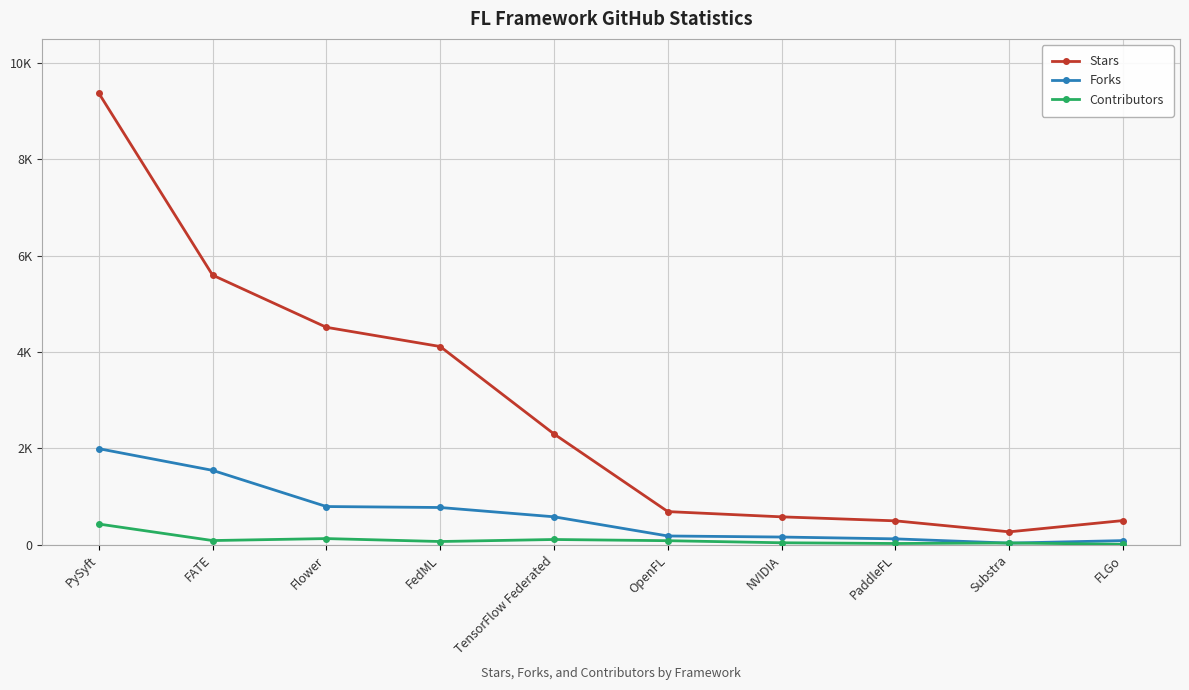

True or false: Contributors and Stars cross at least once.

False